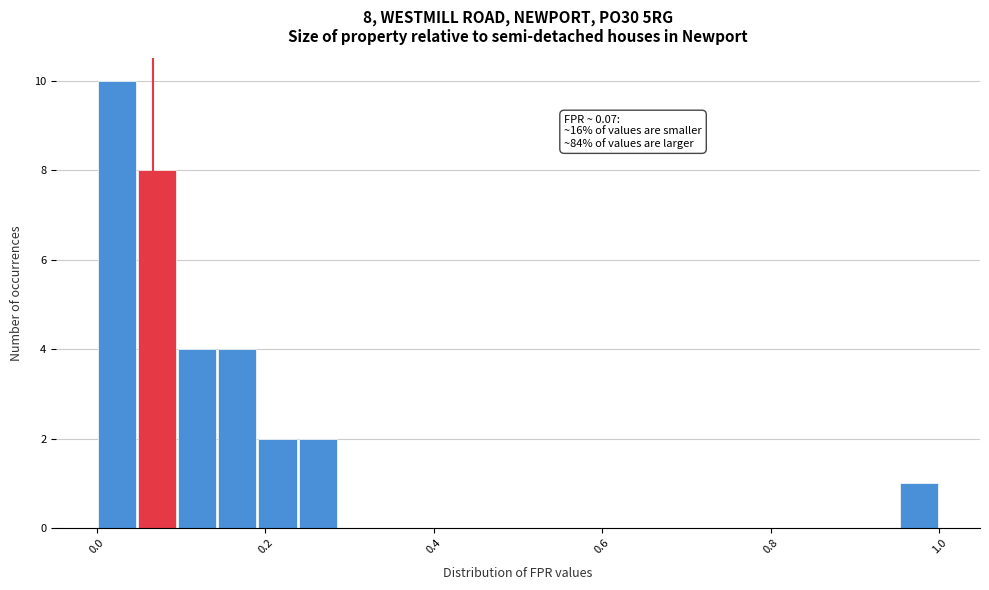

Read against the x-axis, roughly where is the centre of the tallest bar?

0.02